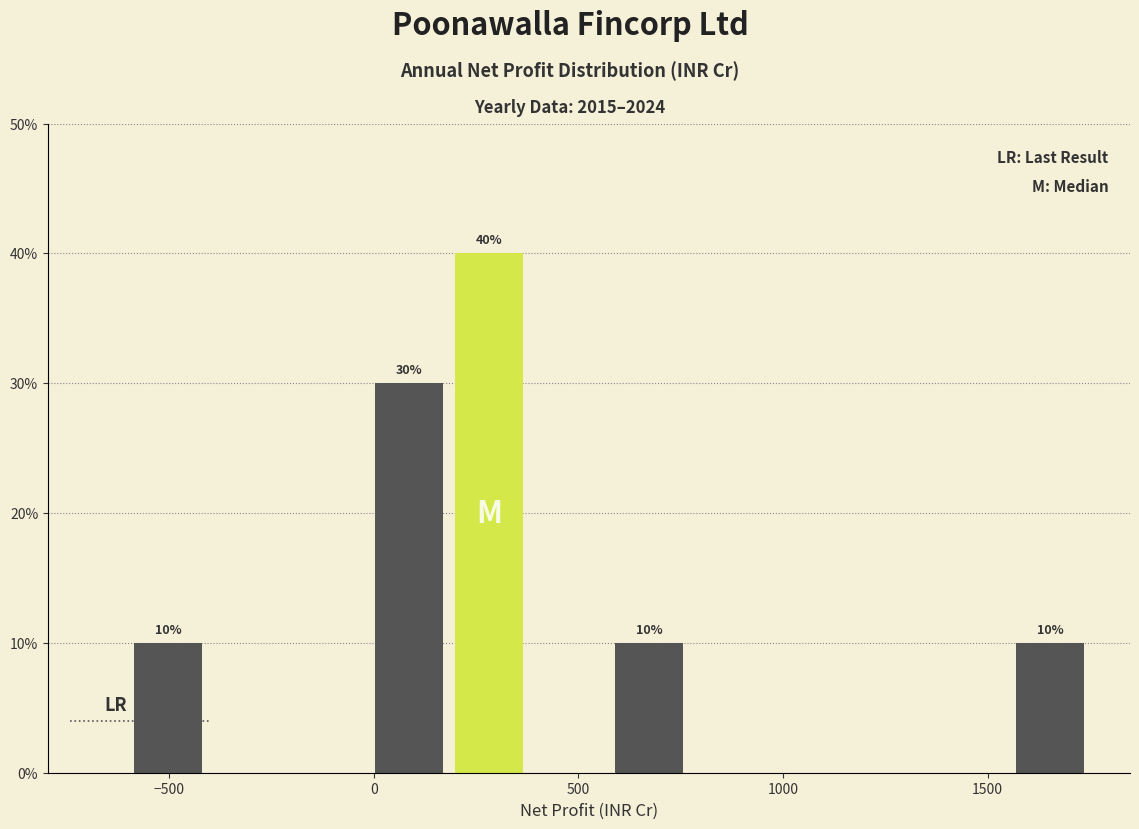

Read against the x-axis, roughly where is the centre of the tallest bar?

300